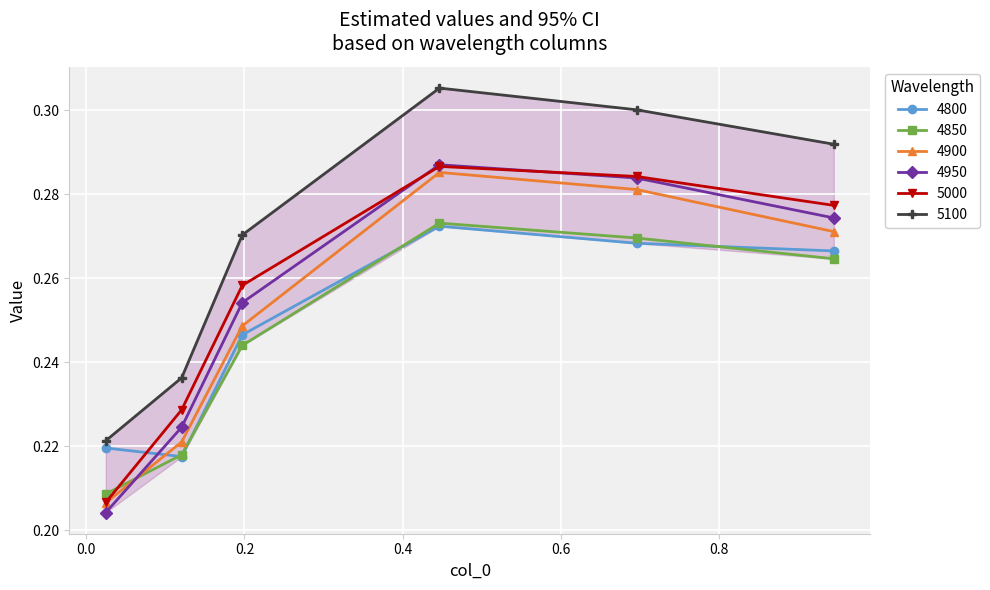

Rank the categories by 5000 value from highest to lowest.

0.4465753424657534, 0.6958904109589041, 0.9452054794520548, 0.1972602739726027, 0.1205479452054795, 0.02465753424657534